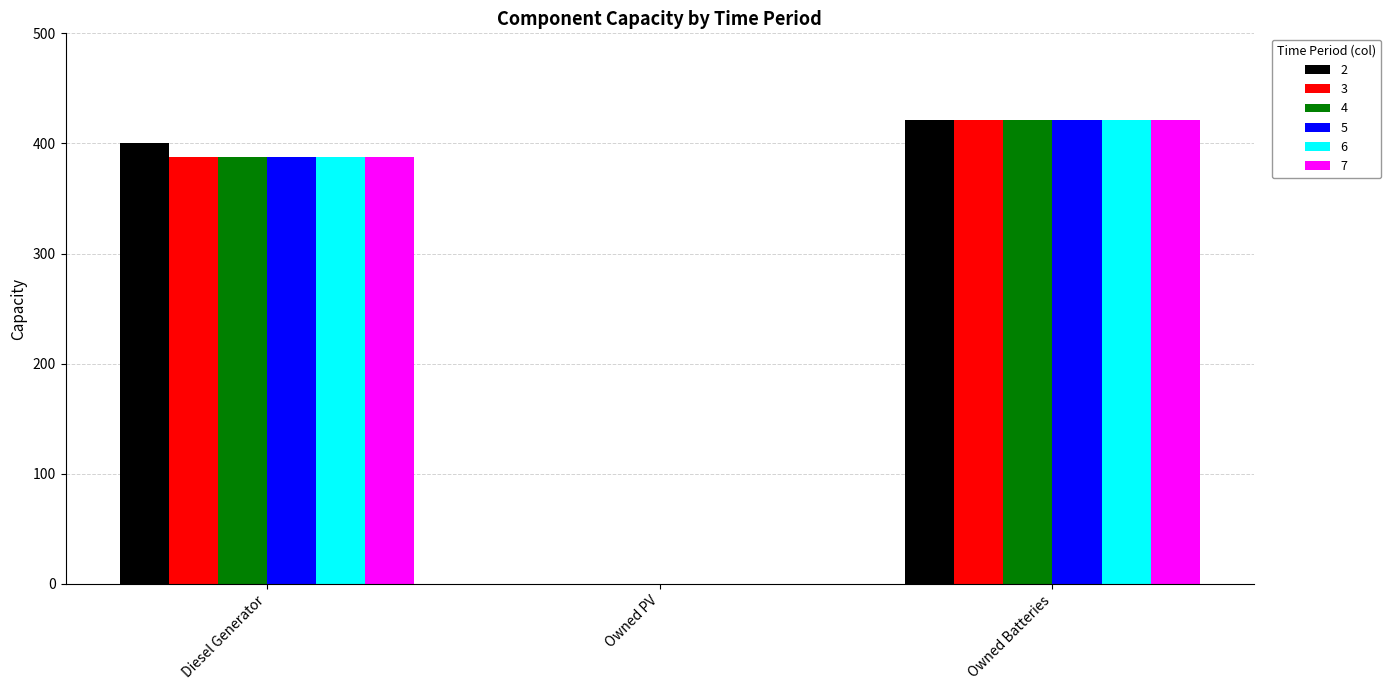

At which category is the sum across all series the highest?

Owned Batteries